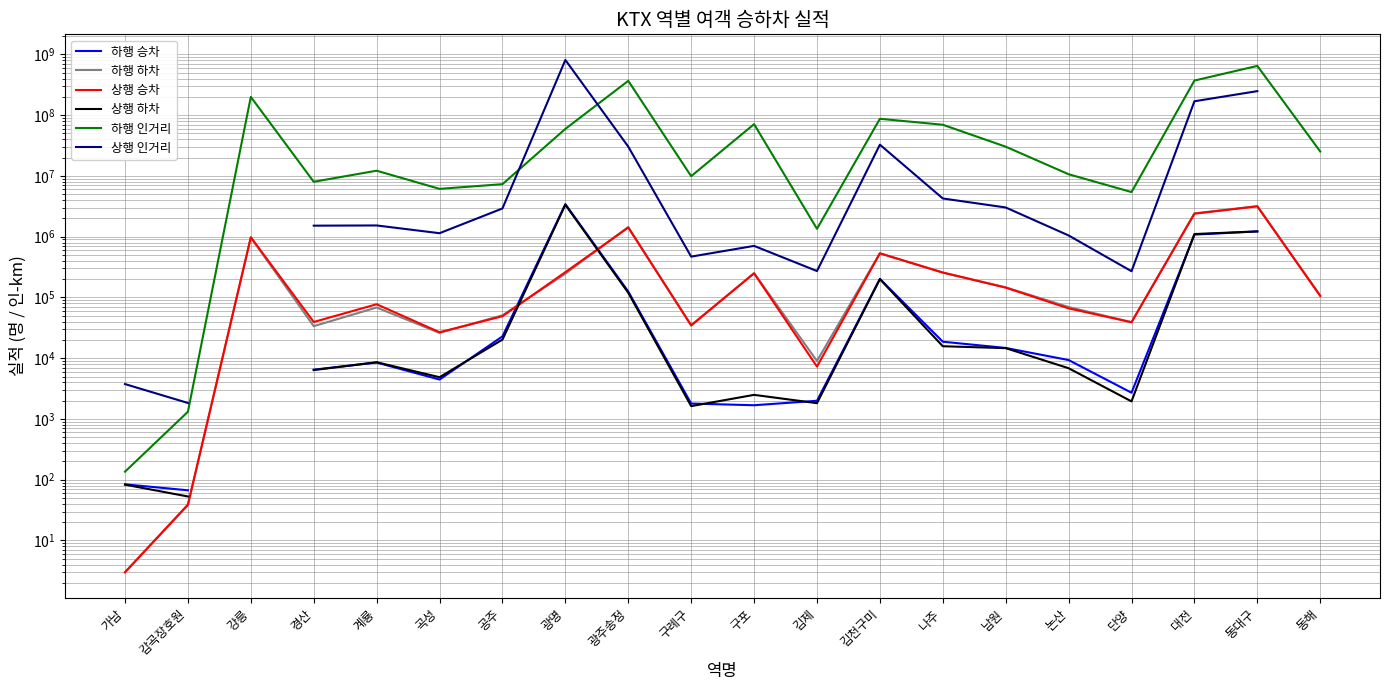

True or false: 하행 인거리 and 하행 하차 intersect in this chart.

False